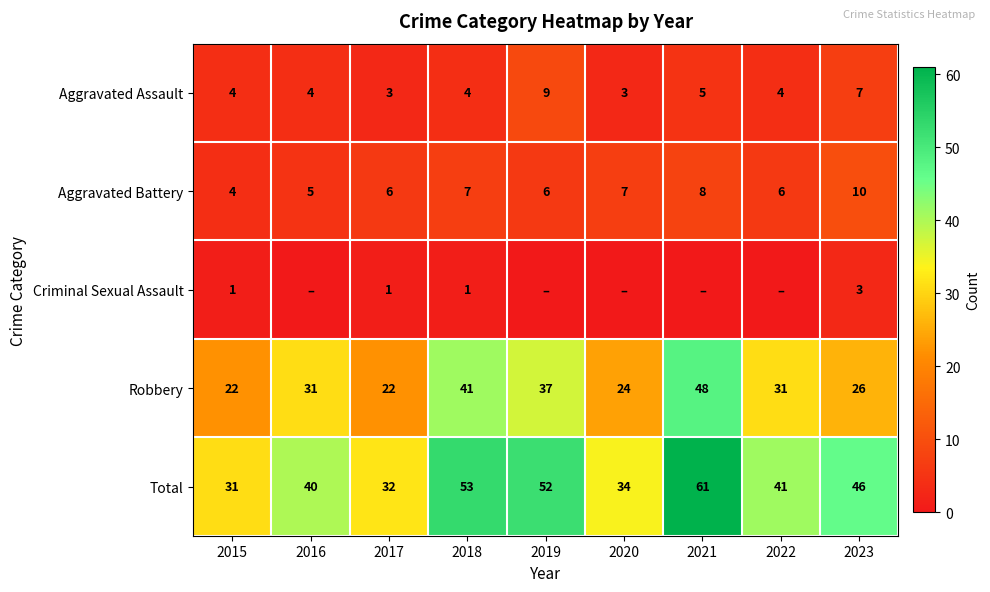

What is the minimum value for Robbery?

22